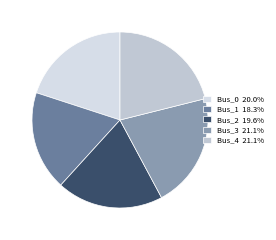

How many slices are in this pie chart?

5